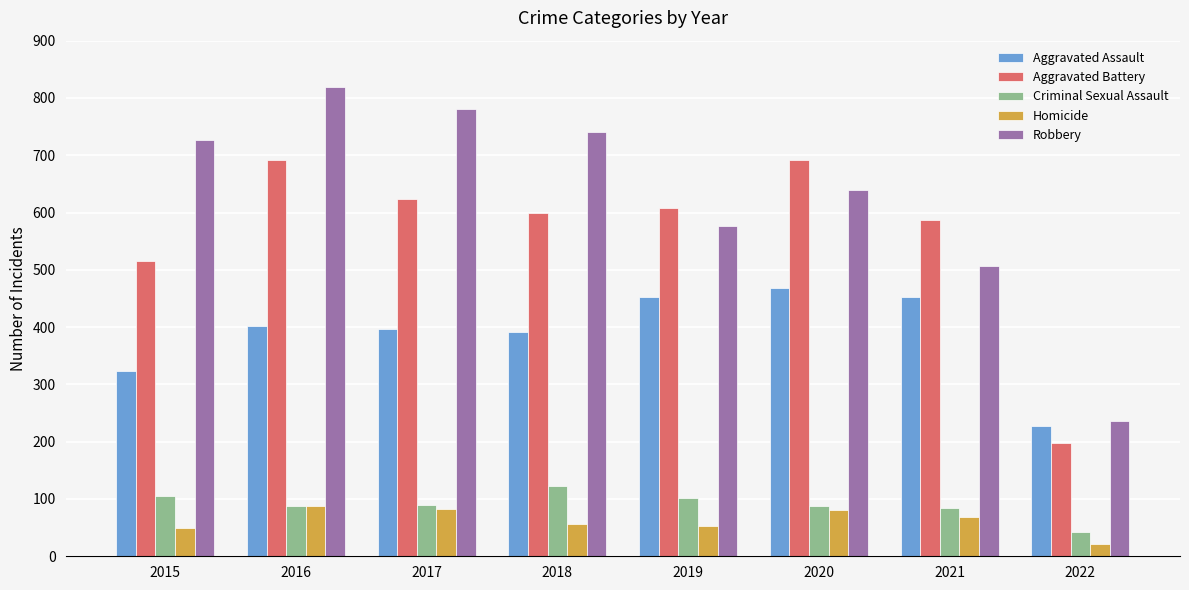

What is the sum of the Aggravated Assault values at 2017 and 2021?

848